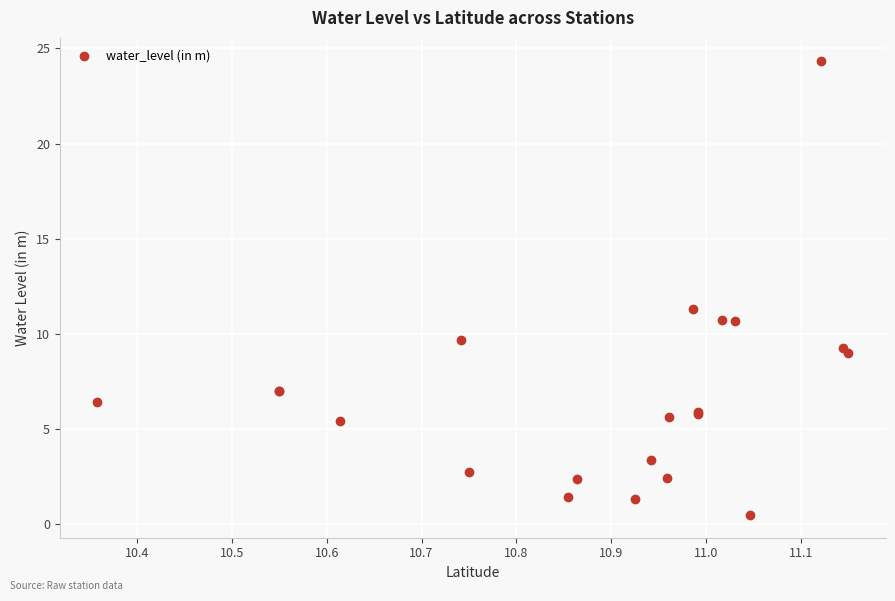

What Y value in the scatter plot is closest to 12?

11.3